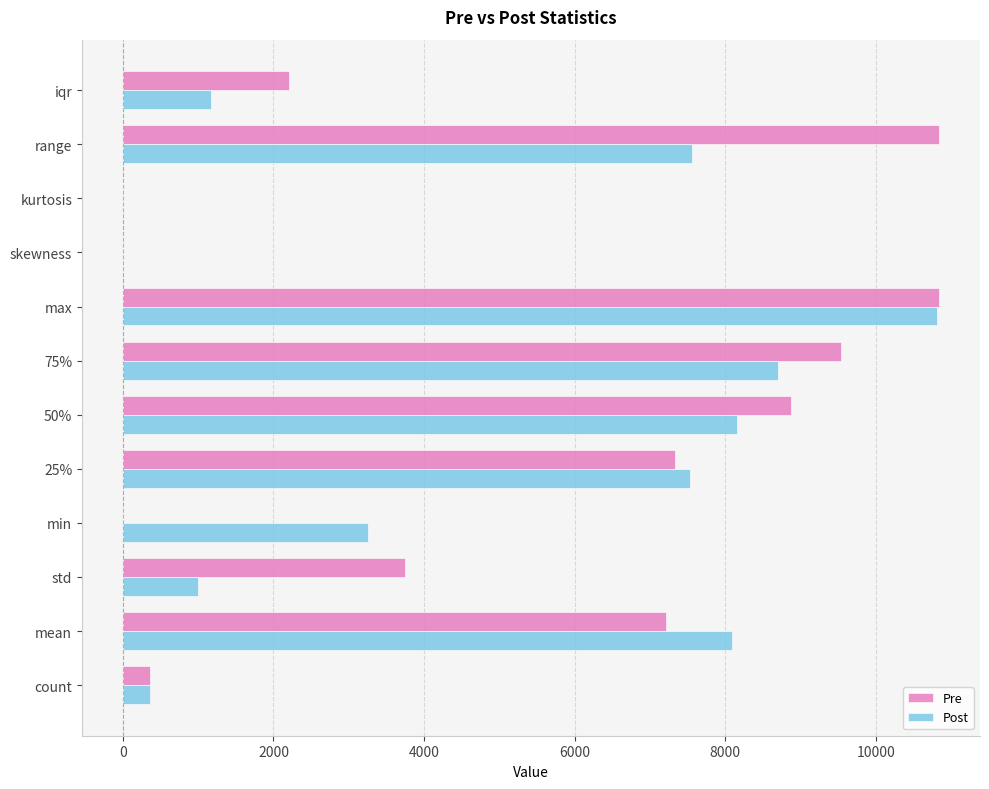

What is the sum of all Pre values?

60967.0